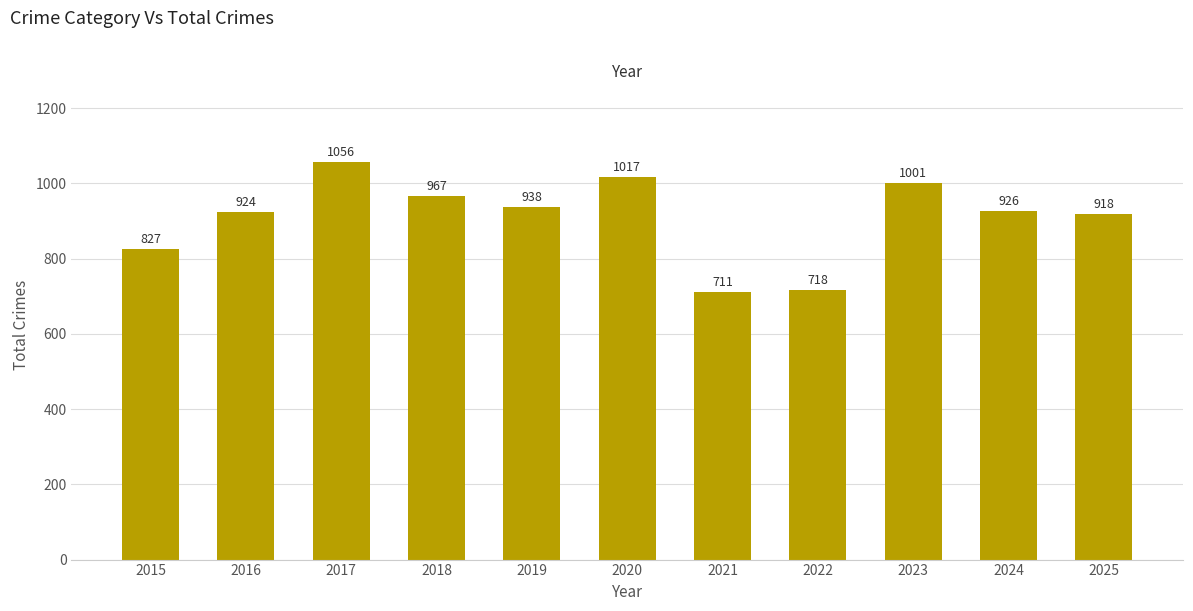

What is the change in value from 2017 to 2018?

-89